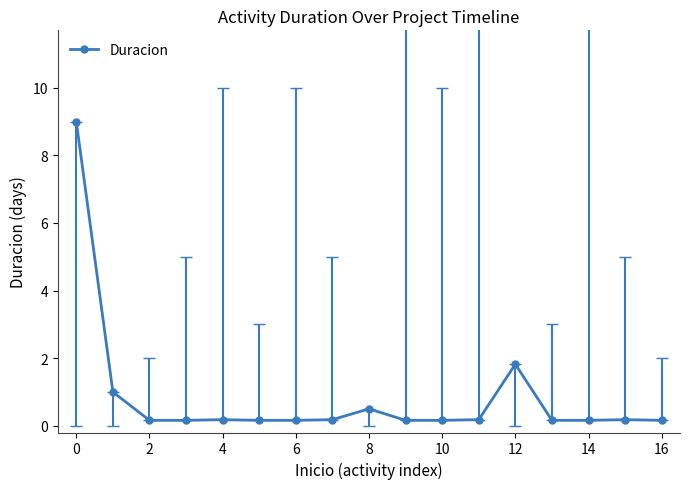

Does the chart have visible grid lines?

No